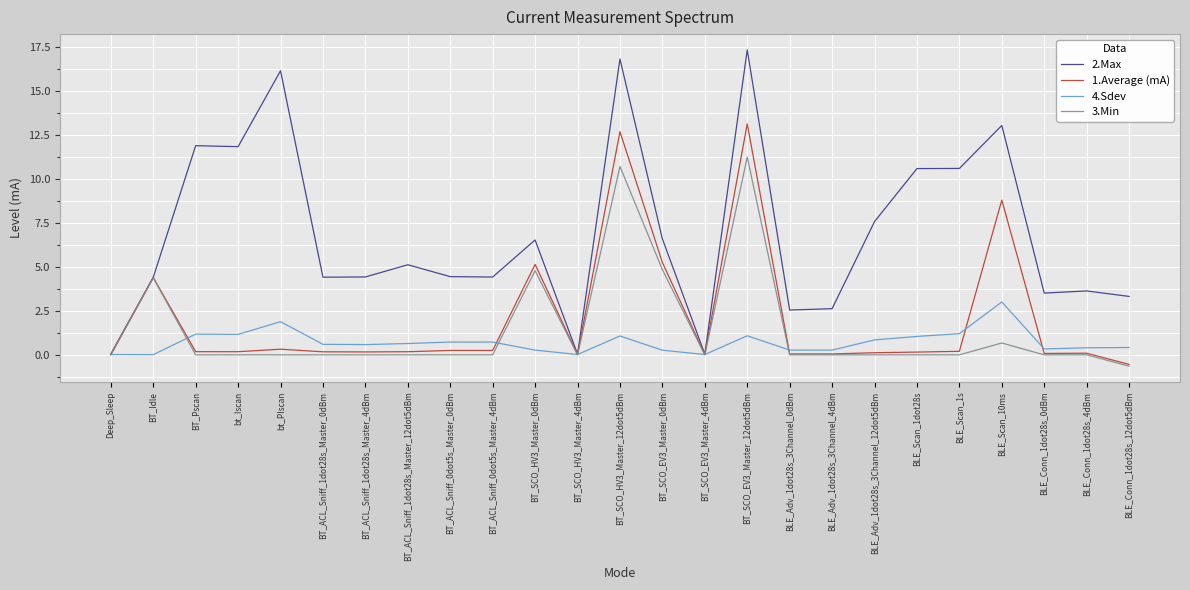

Which series has the widest spread of values?

2.Max